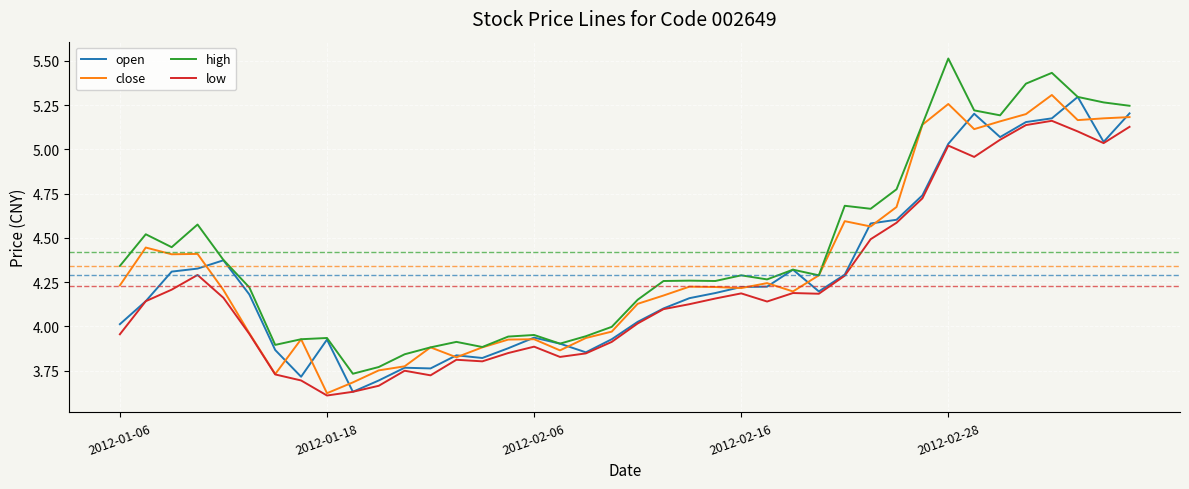

True or false: low and high cross at least once.

False